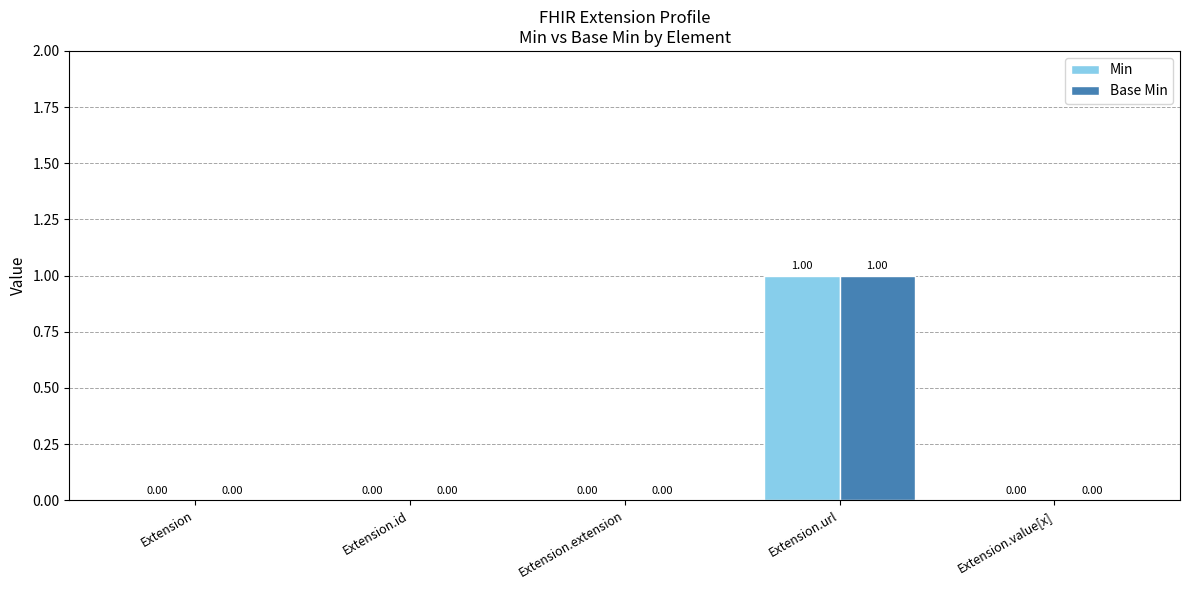

What is the sum of all Min values?

1